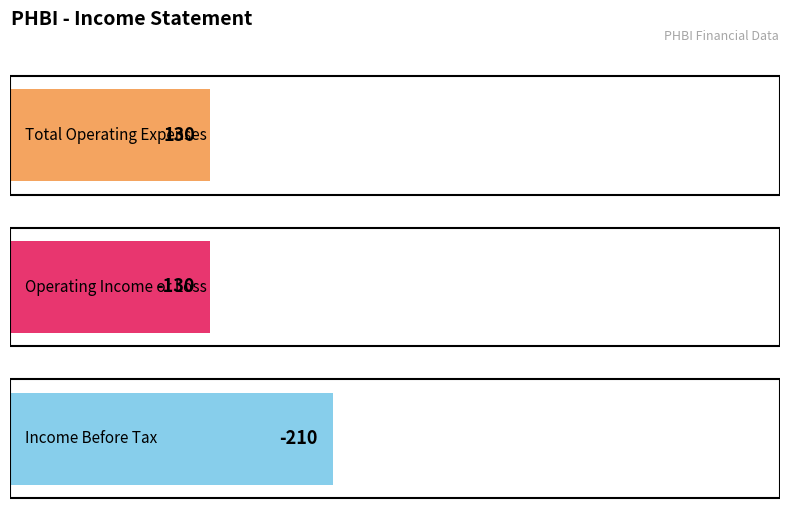

True or false: Income Before Tax has a value of -355 at 2018-09-30.

False